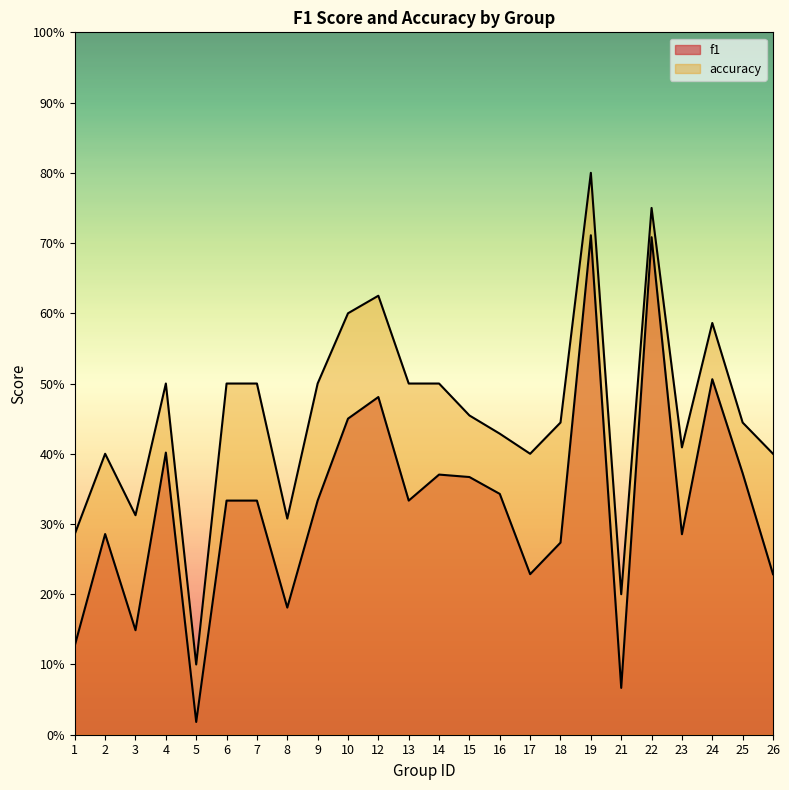

In accuracy, how many points are higher than both neighbors (excluding endpoints)?

6